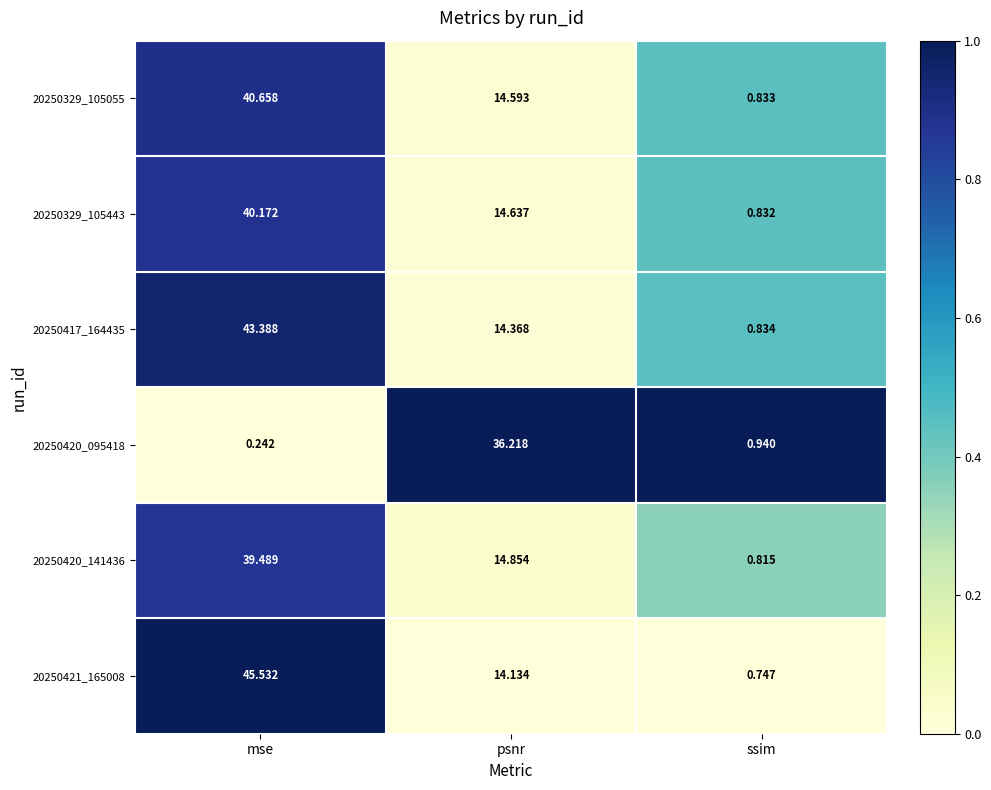

Rank the categories by 20250420_141436 value from lowest to highest.

ssim, psnr, mse